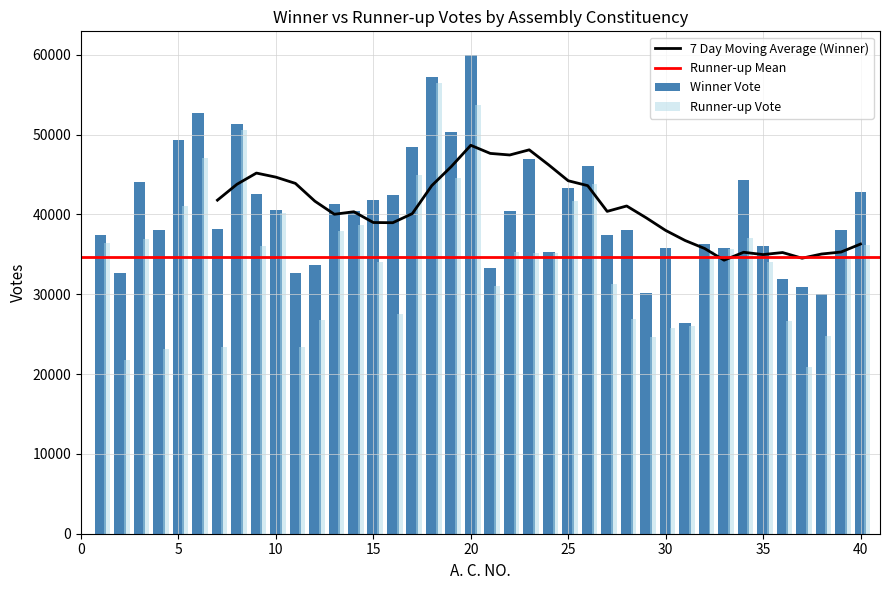

What is the total value across all series at 39?

72424